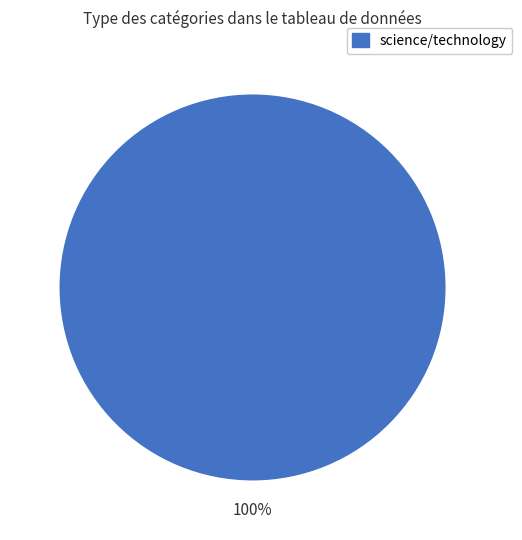

Is it true that science/technology is 100% of the pie?

True